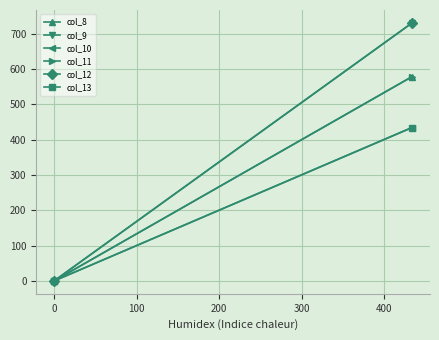

Count the number of categories in the chart.

2